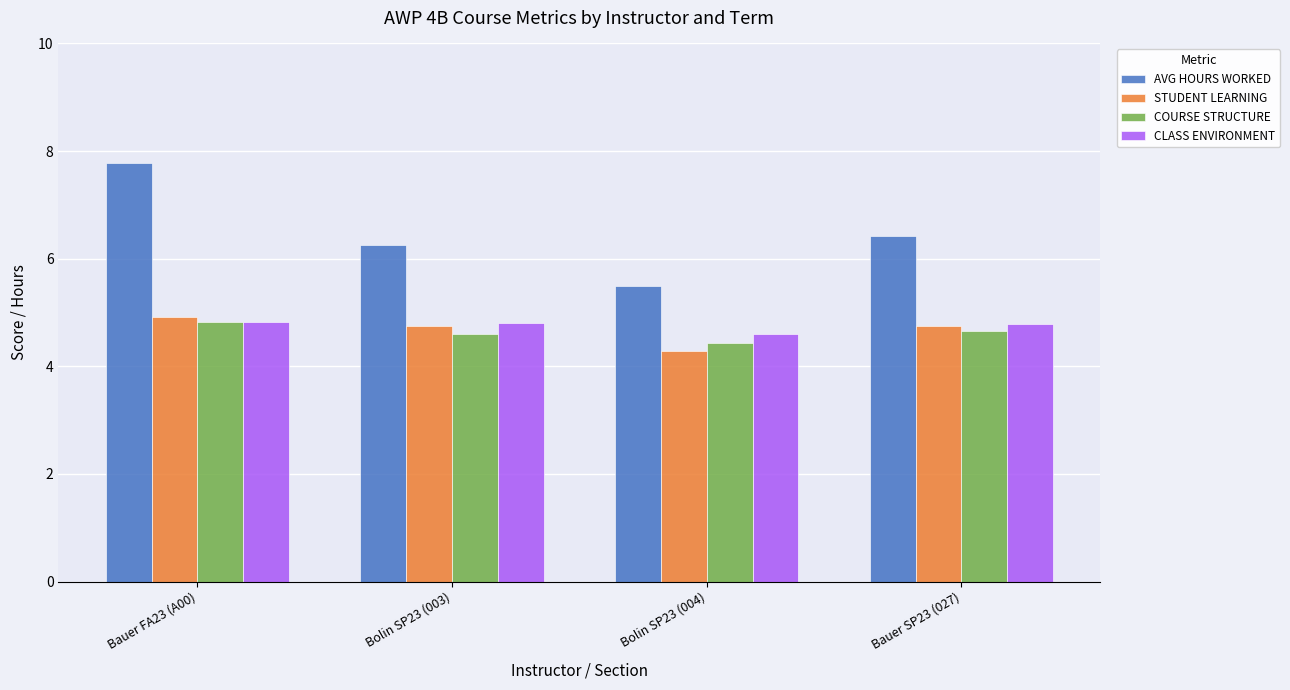

What is the label of the 2nd bar from the left?

Bolin SP23 (003)